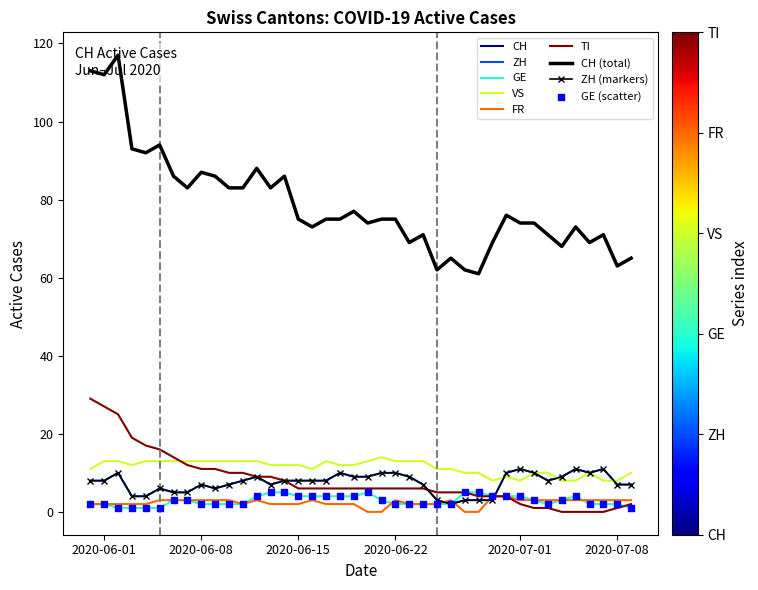

Which series reaches the maximum Y coordinate?

CH